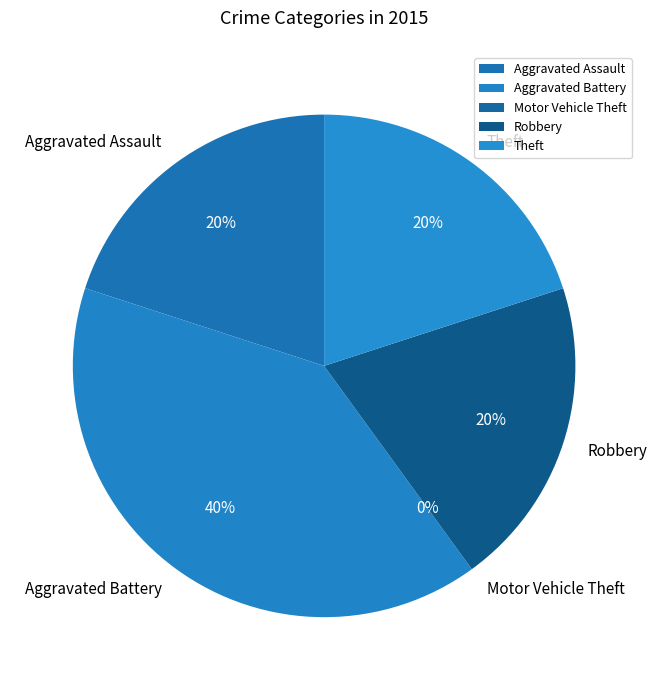

To the nearest percent, what percentage of the pie is Aggravated Assault?

20%